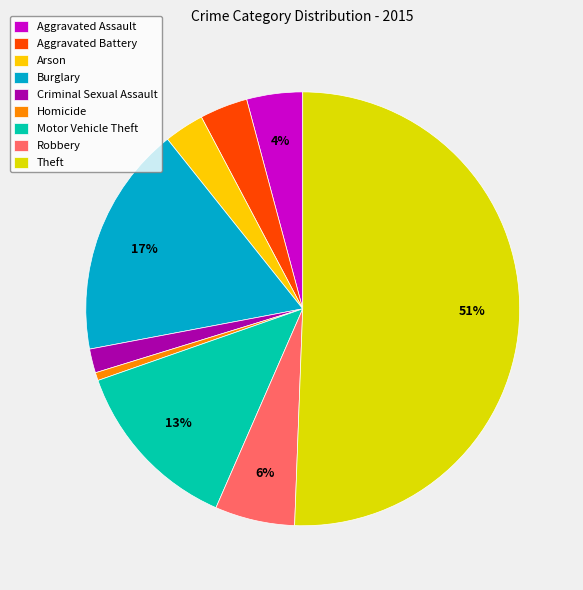

The Homicide slice represents 11% of the pie. True or false?

False